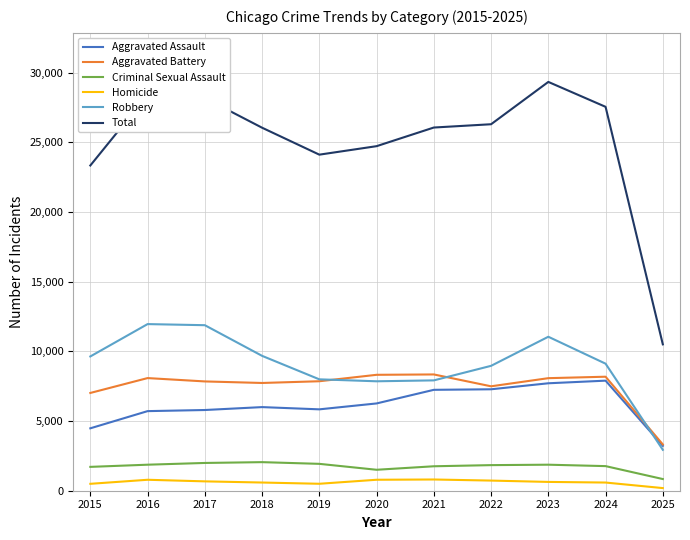

What is the highest value of the Homicide series?

806